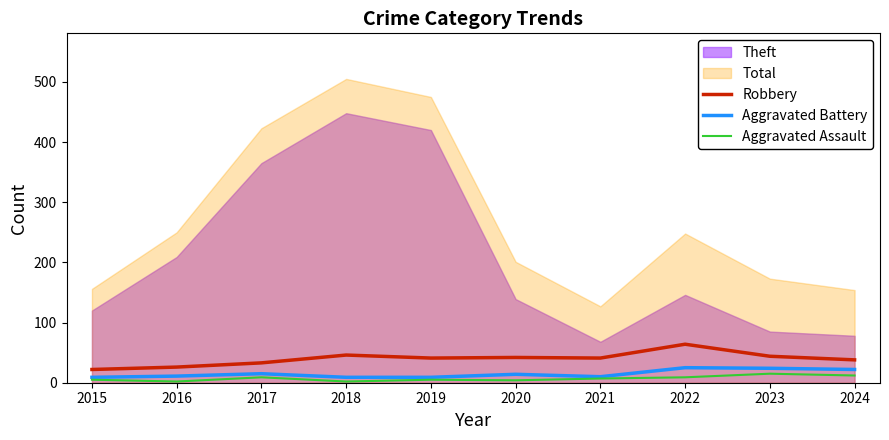

True or false: Robbery and Aggravated Battery intersect in this chart.

False